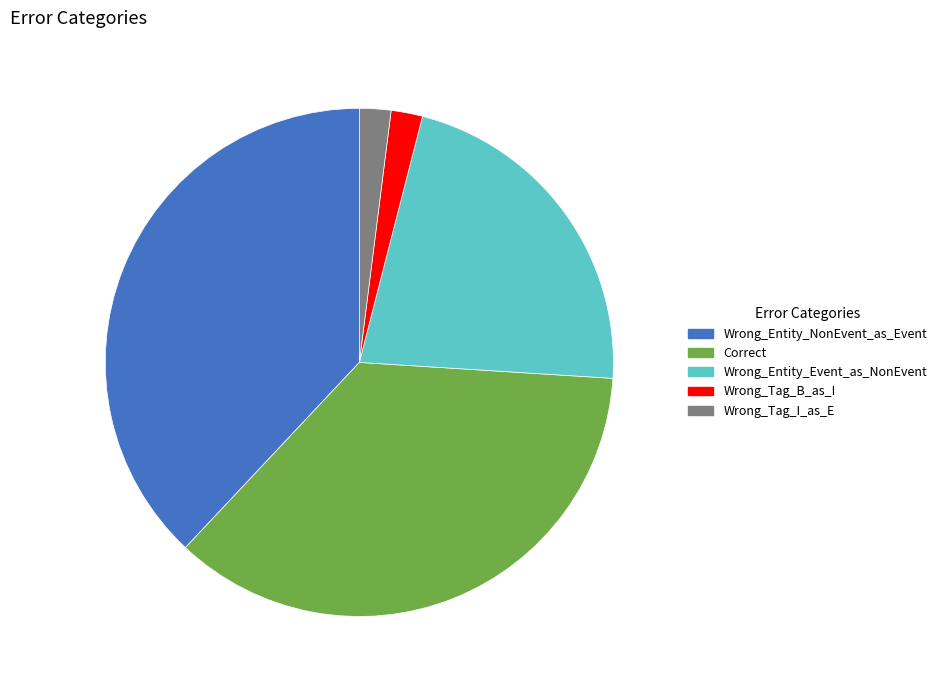

What is the largest slice in the pie chart?

Wrong_Entity_NonEvent_as_Event